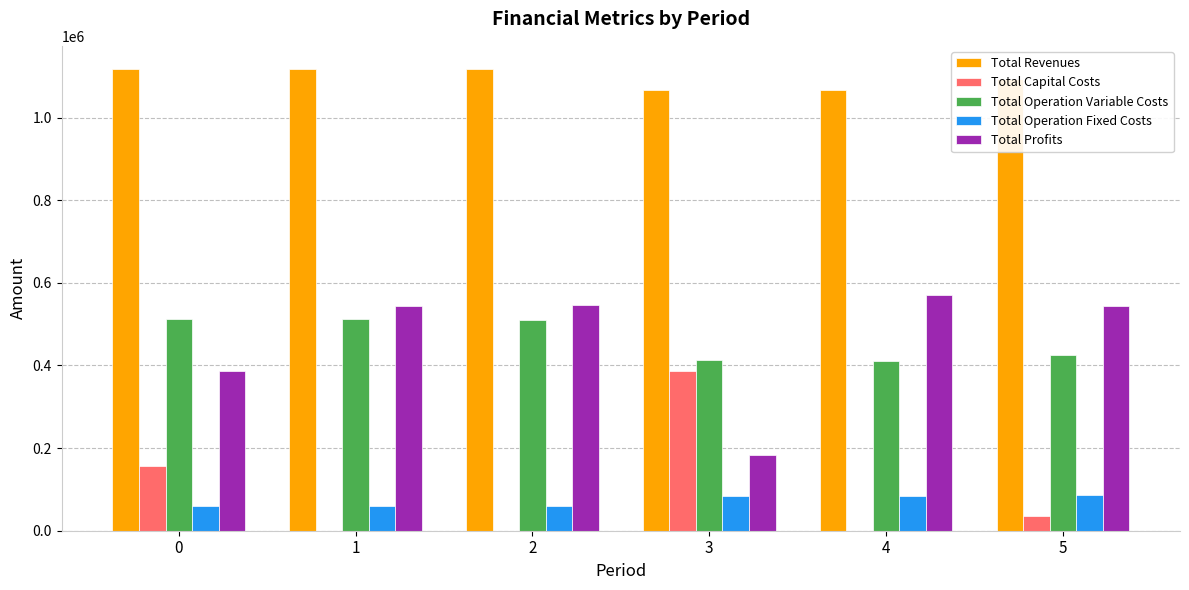

What is the total value across all series at 2?

2235644.9